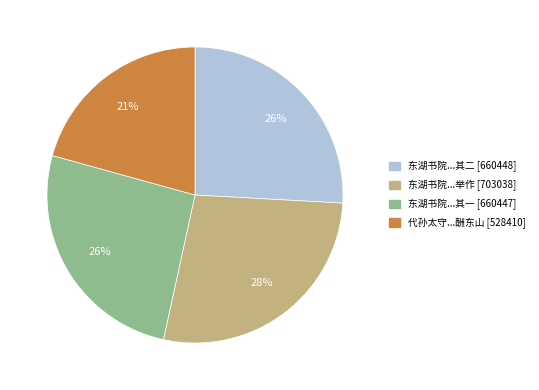

Is there any slice that represents more than half of the pie?

No